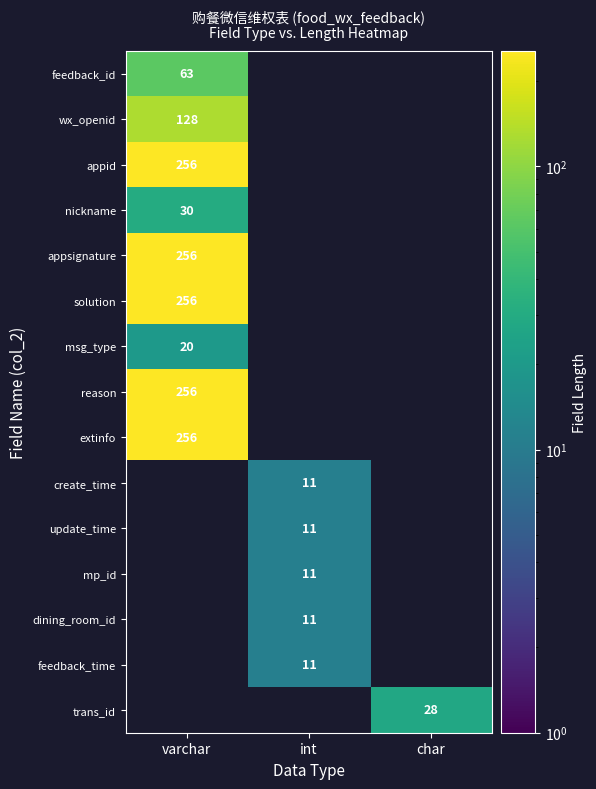

The value of trans_id at char is 15. True or false?

False